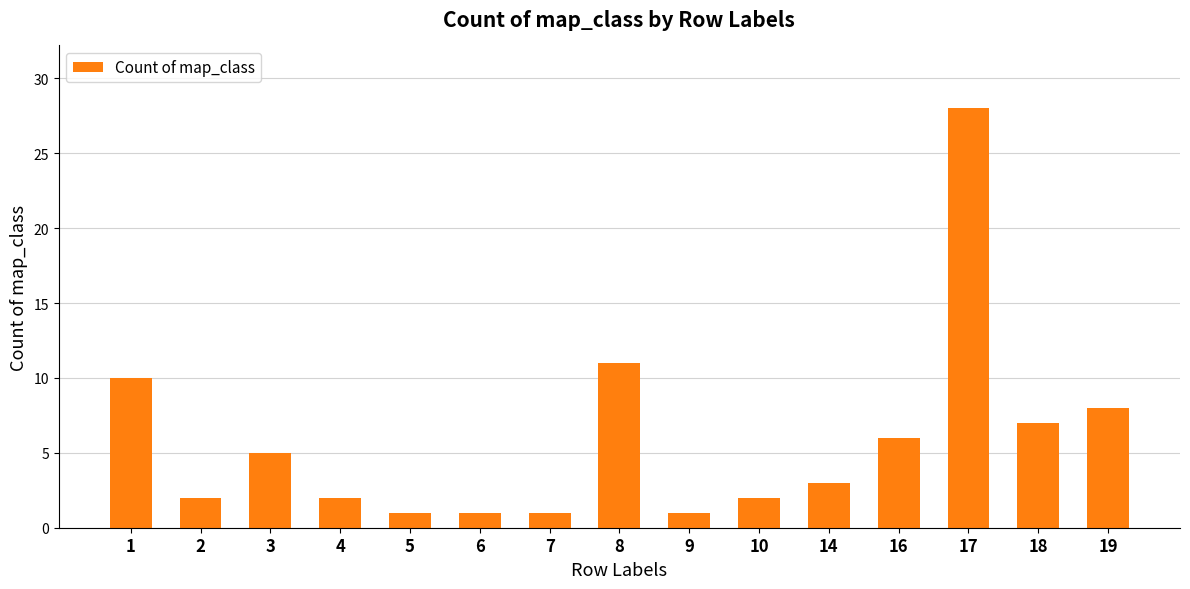

Is it true that the value at 18 is 7?

True